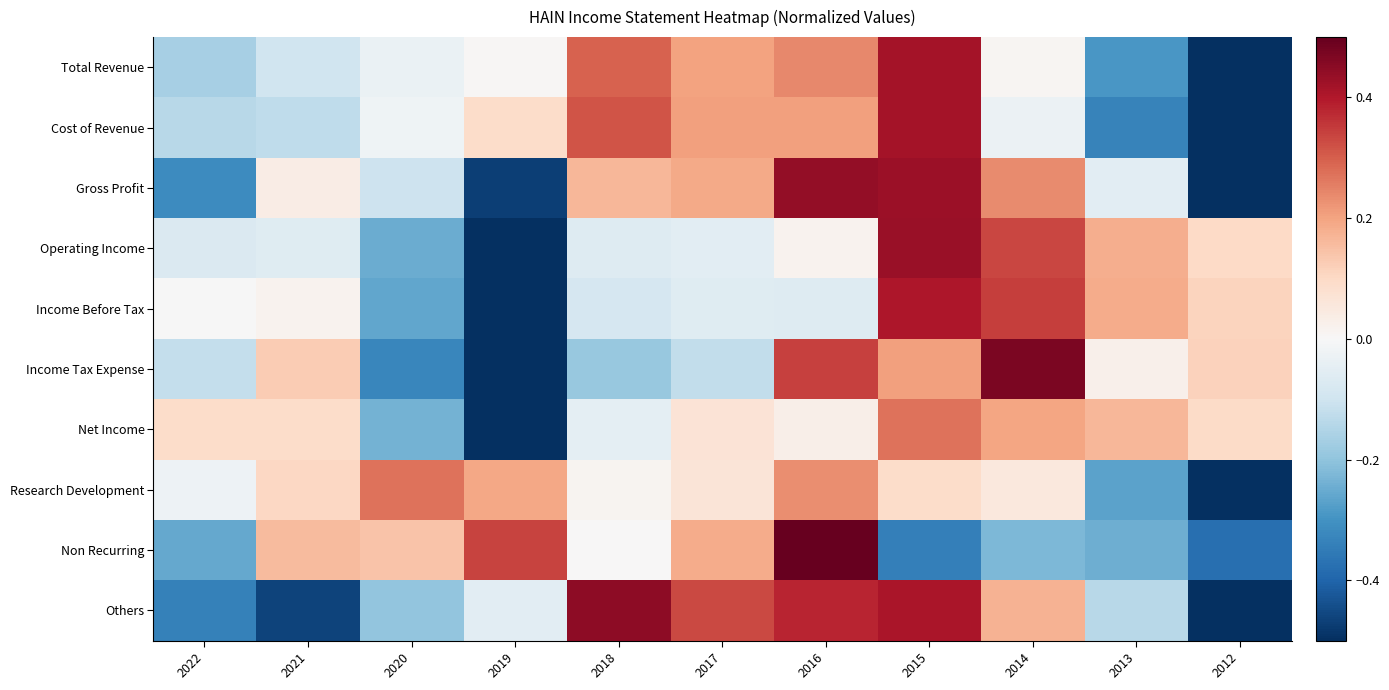

At 2016, list the series in order from smallest to largest.

Income Before Tax, Operating Income, Net Income, Cost of Revenue, Research Development, Total Revenue, Income Tax Expense, Others, Gross Profit, Non Recurring